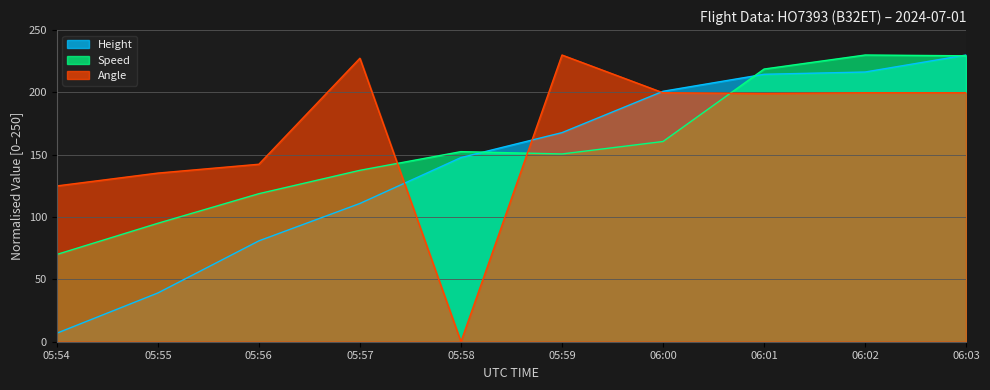

Where is Angle nearest to the value 115?

05:54